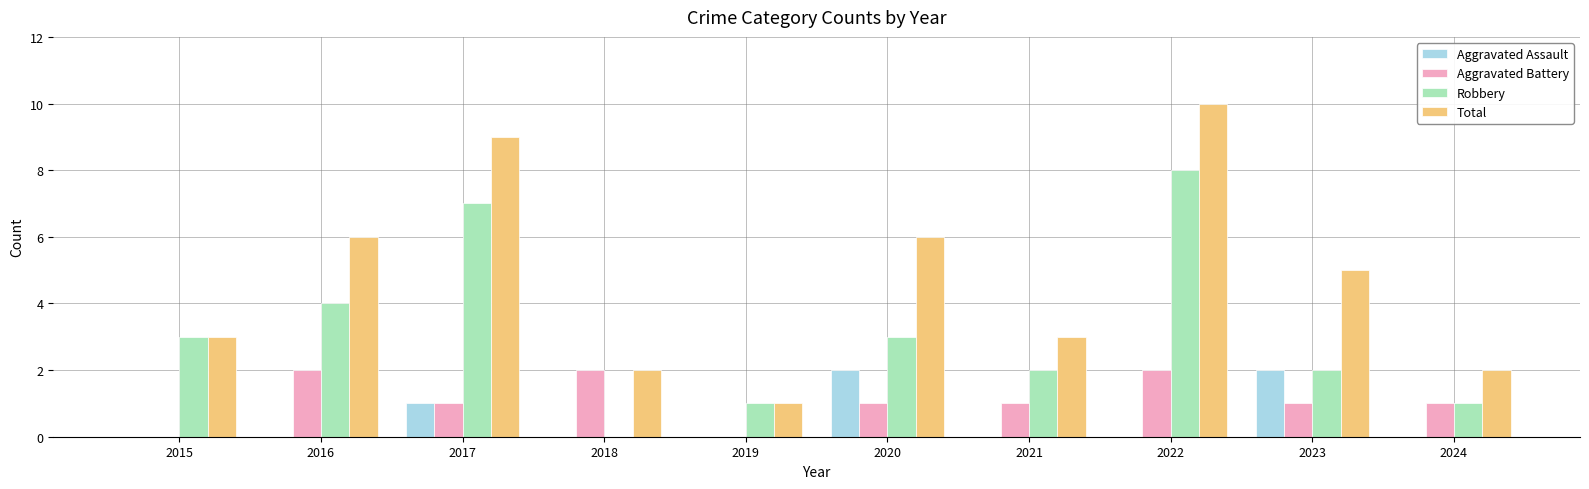

Reading left to right, transcribe all the data shown in this chart.

Aggravated Assault: 0	0	1	0	0	2	0	0	2	0
Aggravated Battery: 0	2	1	2	0	1	1	2	1	1
Robbery: 3	4	7	0	1	3	2	8	2	1
Total: 3	6	9	2	1	6	3	10	5	2